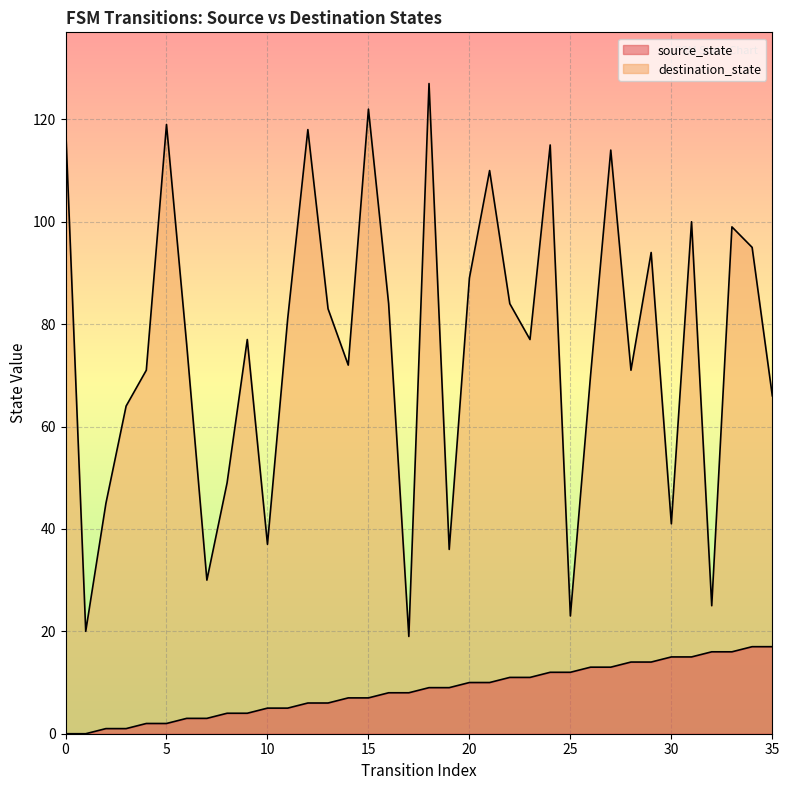

What is the difference between the maximum and minimum values in the destination_state series?

108